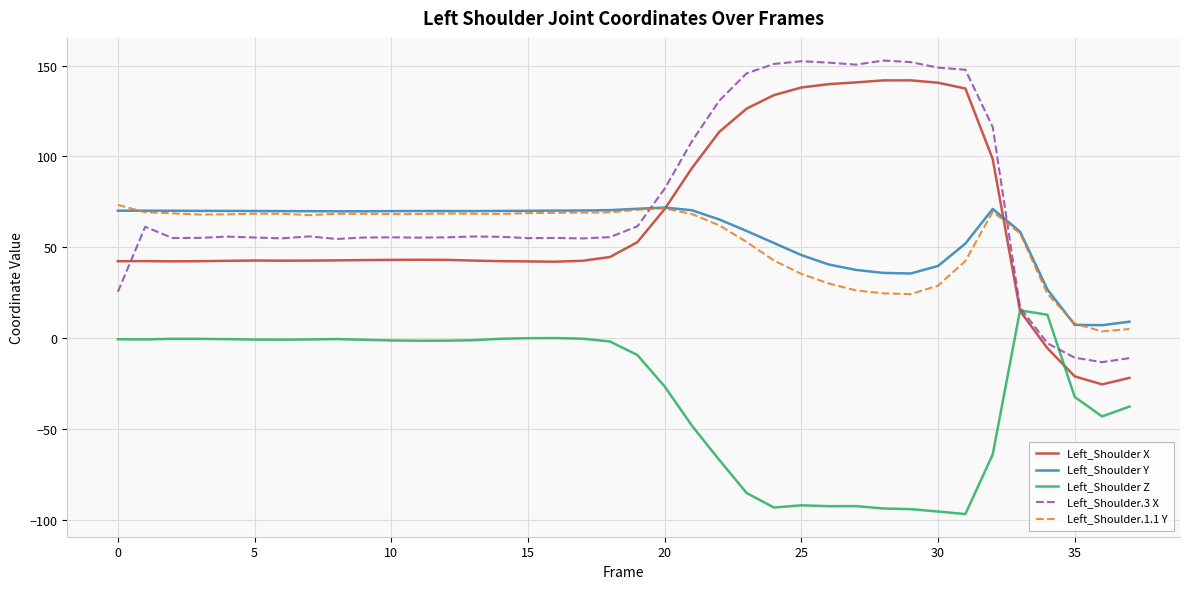

What is the sum of all Left_Shoulder.3 X values?

2856.2